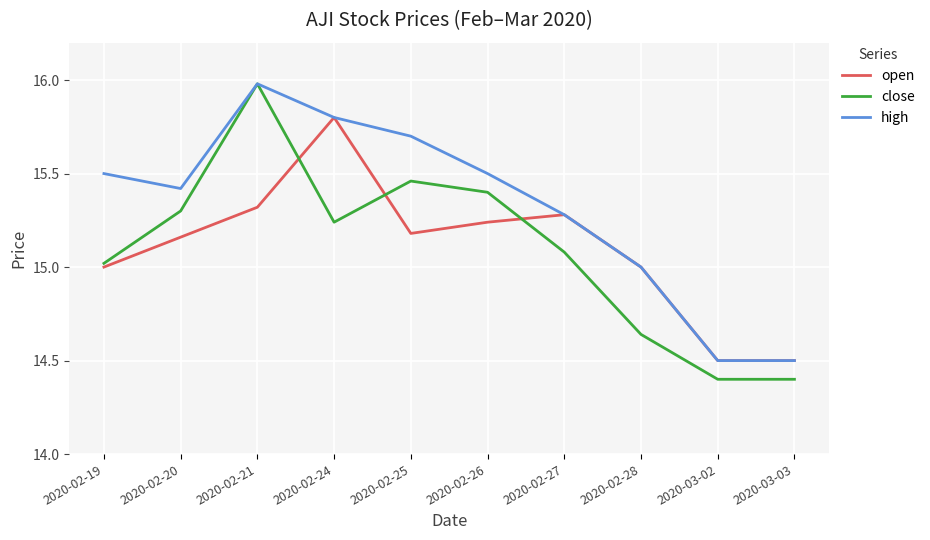

Between 2020-02-19 and 2020-02-25, which series saw the biggest shift?

close